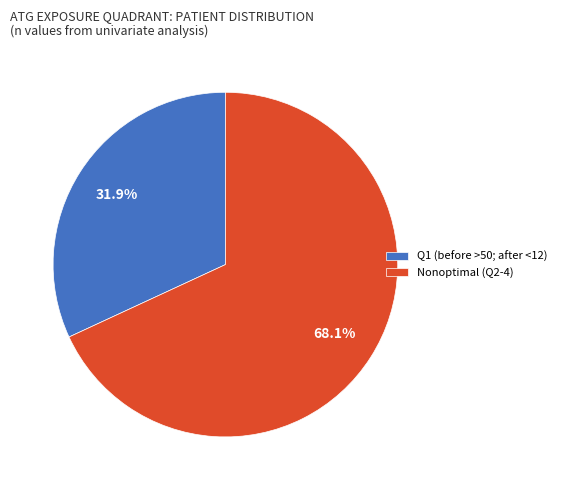

Do Nonoptimal (Q2-4) and Q1 (before >50; after <12) together represent more than half of the pie?

Yes